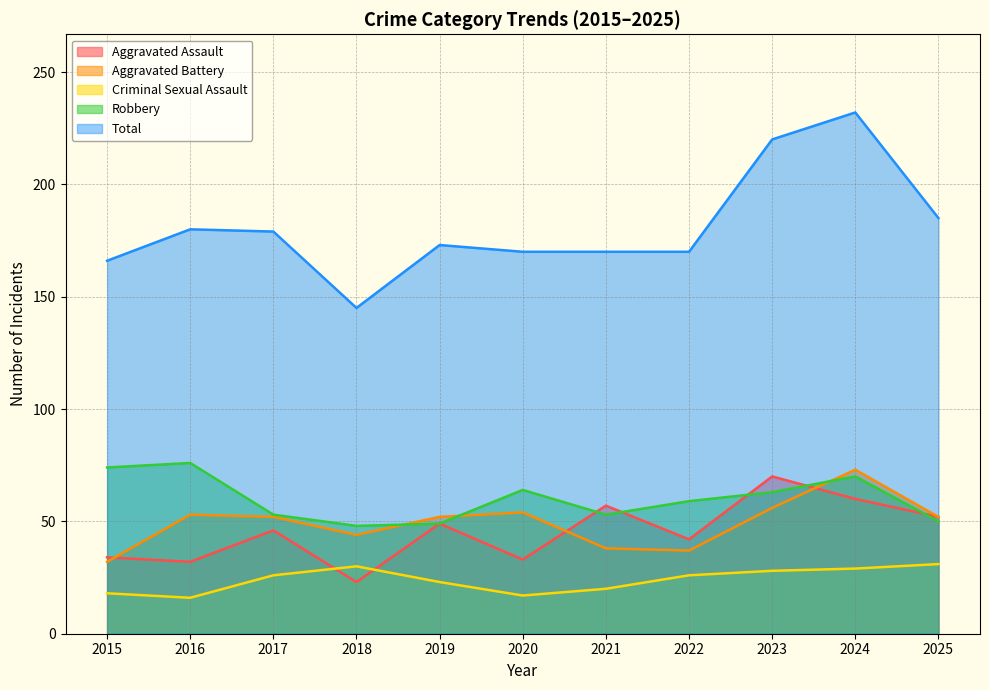

What is the difference between the maximum and second lowest values in the Aggravated Battery series?

36